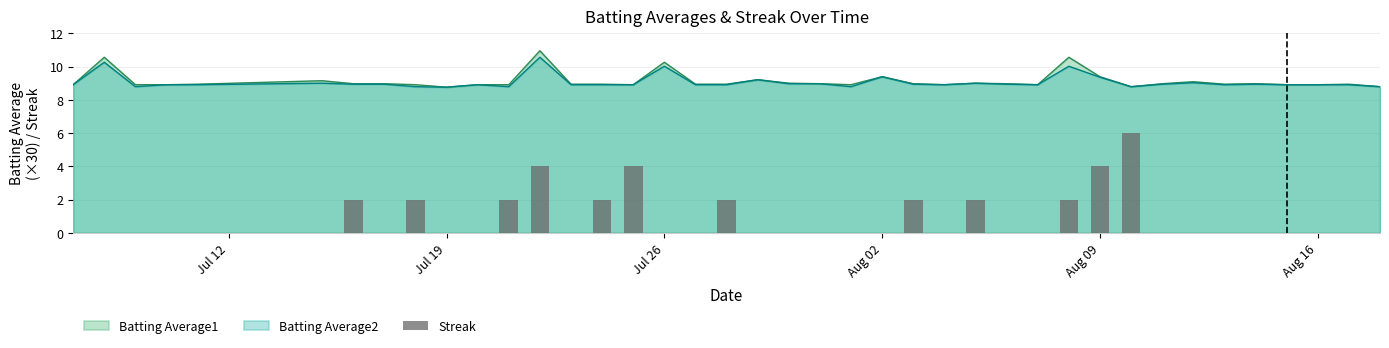

What is the sum of all values?

34